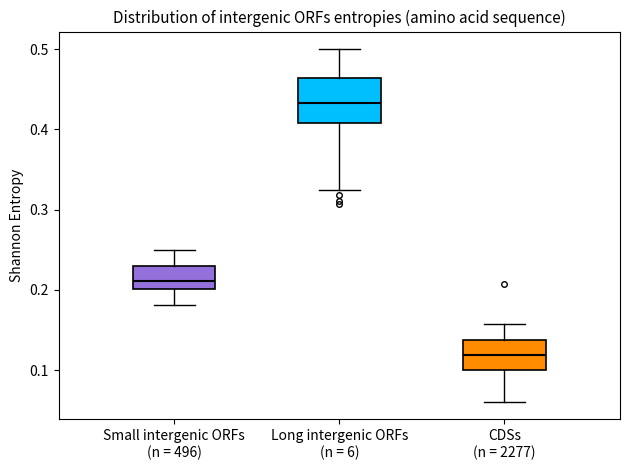

Reading left to right, read every box against the y-axis: the position of its median line, the range the box covers, and the ends of its whiskers. The values are not printed on the chart, so give them approximately, as read against the axis.

Small intergenic ORFs (n = 496): median 0.21, box 0.20 to 0.23, whiskers 0.18 to 0.25
Long intergenic ORFs (n = 6): median 0.43, box 0.41 to 0.46, whiskers 0.33 to 0.50
CDSs (n = 2277): median 0.12, box 0.10 to 0.14, whiskers 0.06 to 0.16